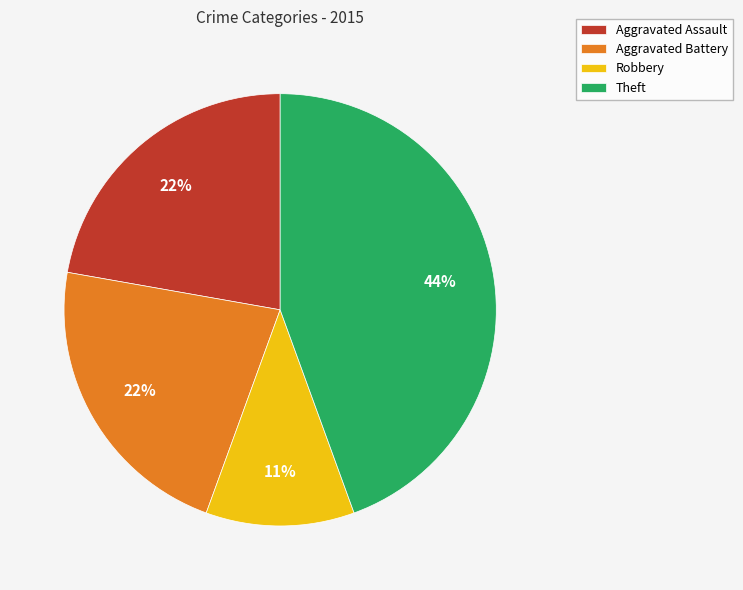

Which category has the smallest portion of the pie?

Robbery